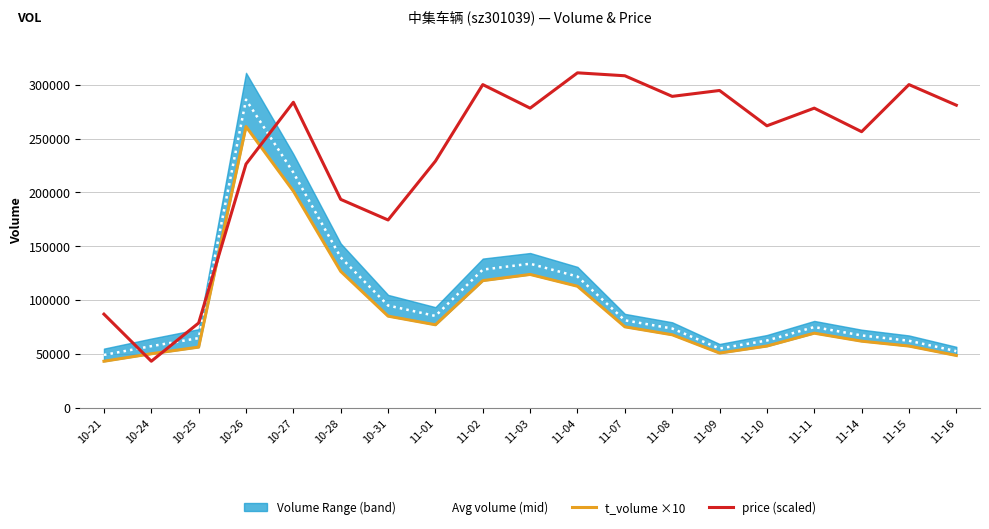

What is the difference between the price (scaled) values at 11-15 and 11-11?

21855.9